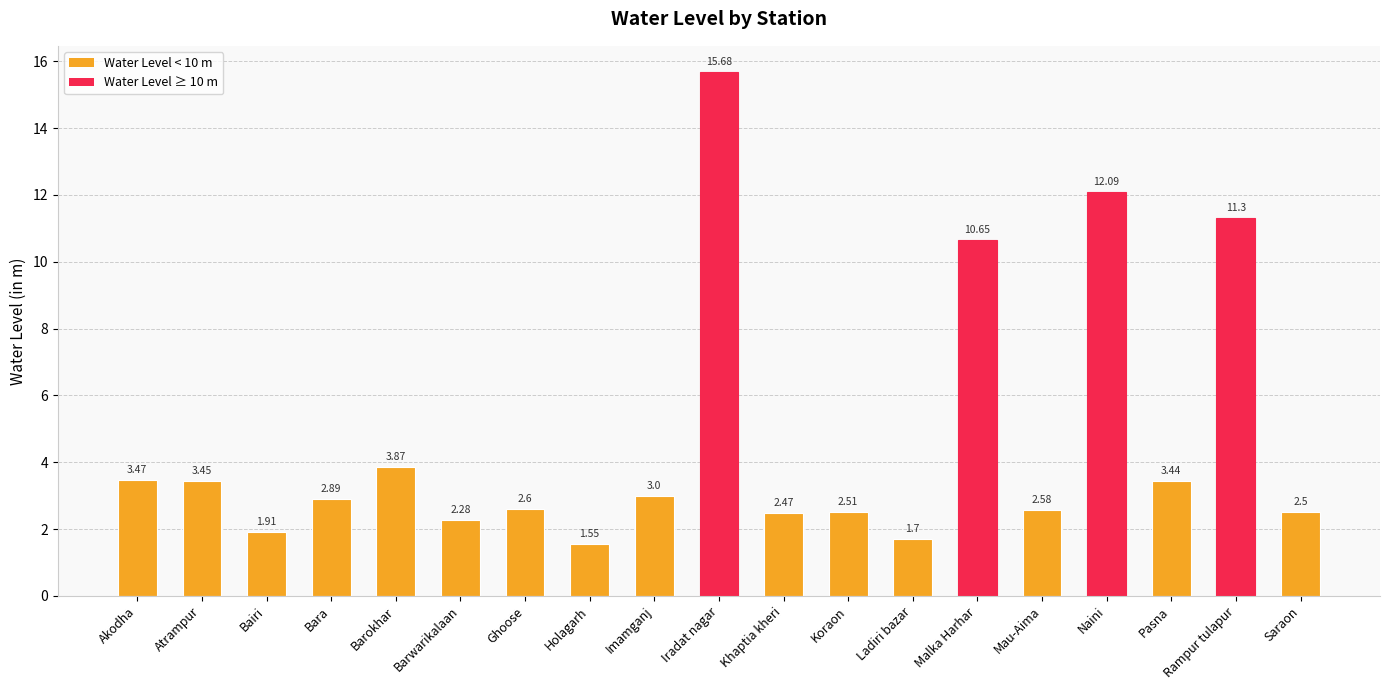

Rank the categories by value from lowest to highest.

Holagarh, Ladiri bazar, Bairi, Barwarikalaan, Khaptia kheri, Saraon, Koraon, Mau-Aima, Ghoose, Bara, Imamganj, Pasna, Atrampur, Akodha, Barokhar, Malka Harhar, Rampur tulapur, Naini, Iradat nagar